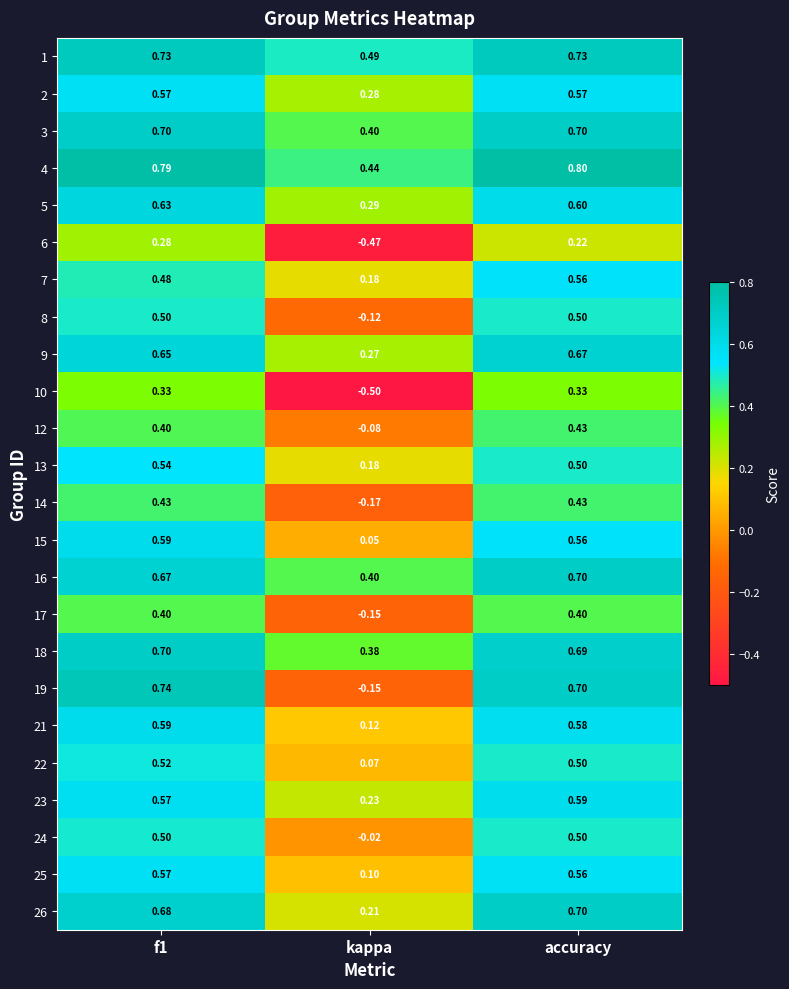

Where is 4 nearest to the value 0?

kappa